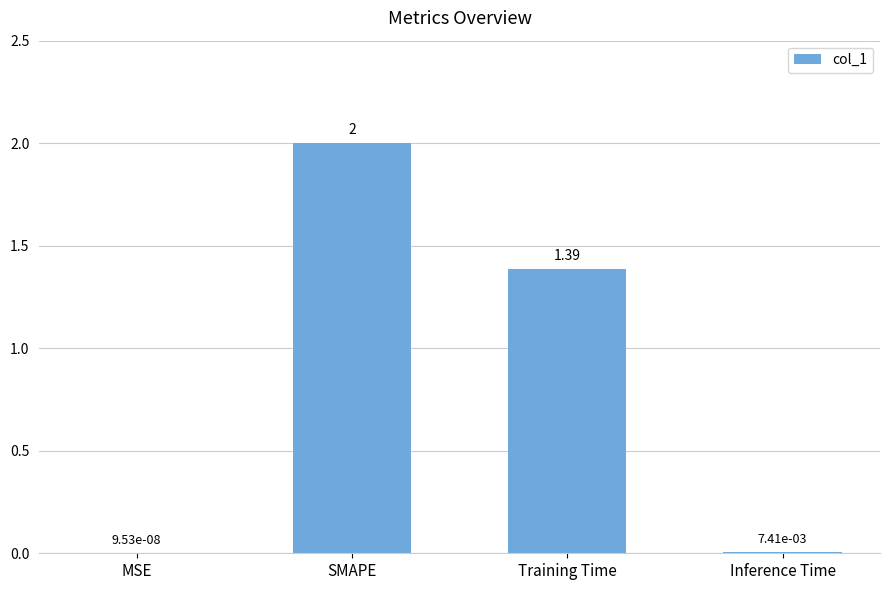

Which category has the highest value across all series?

SMAPE